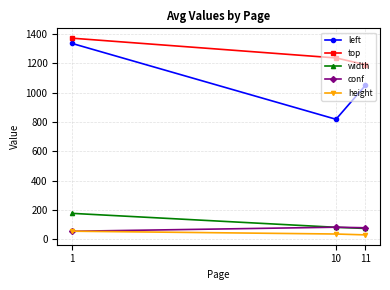

The value of height at 10 is 36.7. True or false?

True